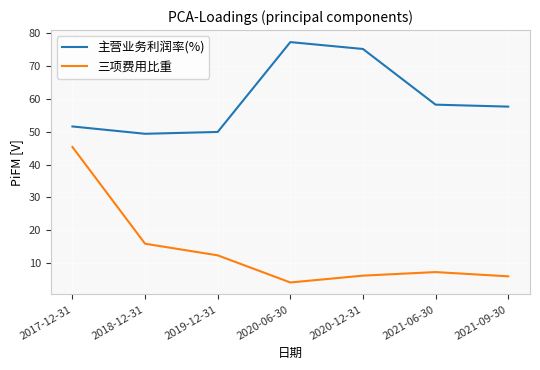

True or false: 主营业务利润率(%) has more than 2 interior local peaks.

False